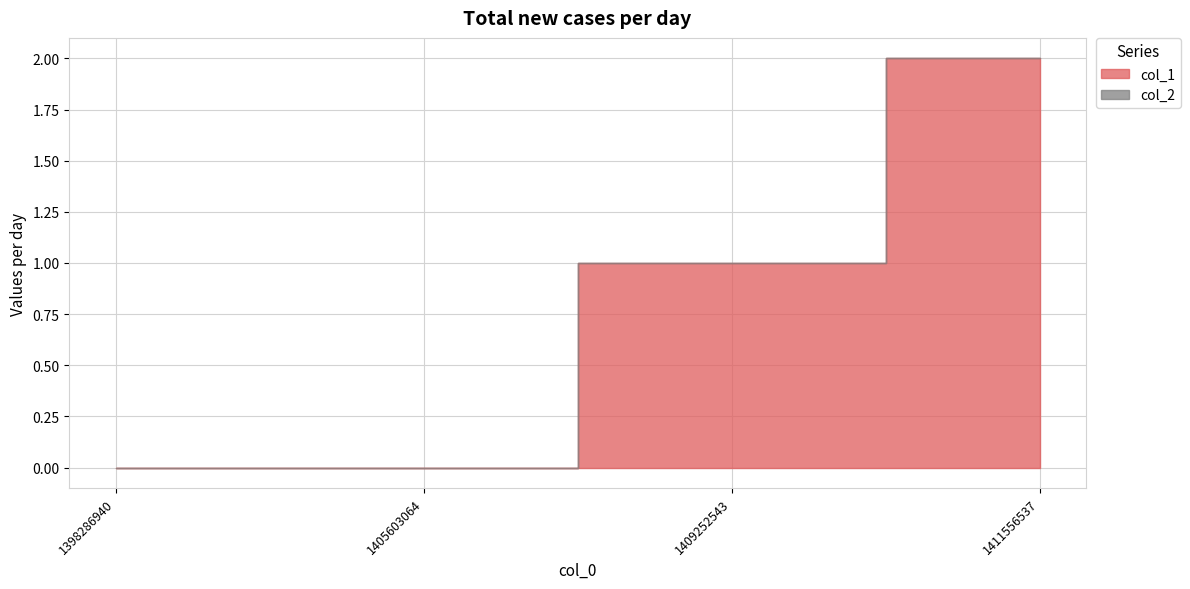

Which series has the largest range (max minus min)?

col_1